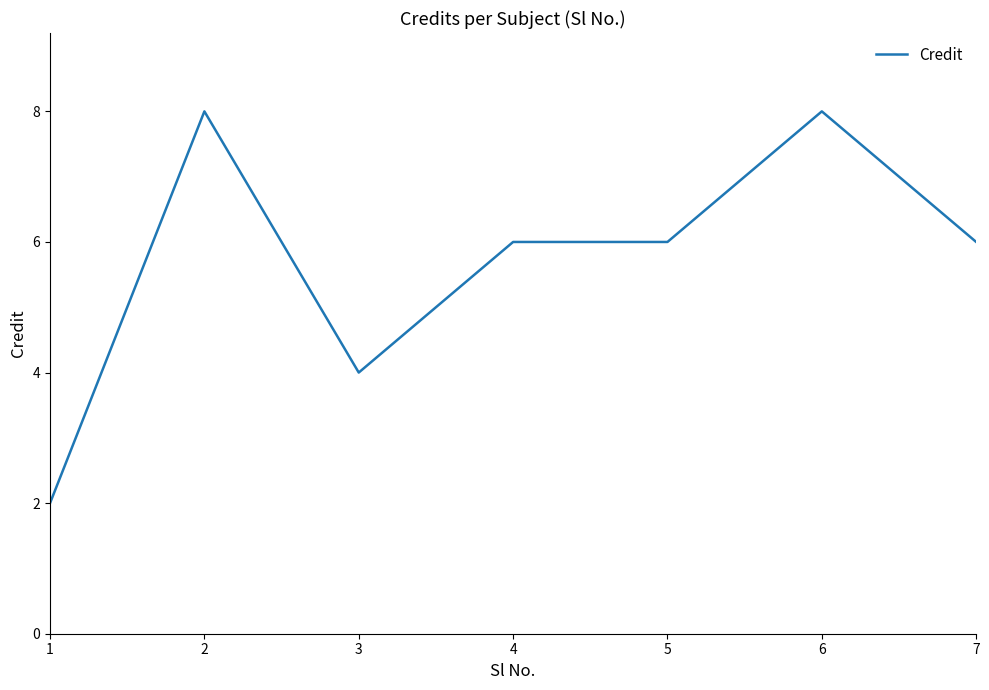

Reading left to right, what are all the values shown in this chart?

2	8	4	6	6	8	6